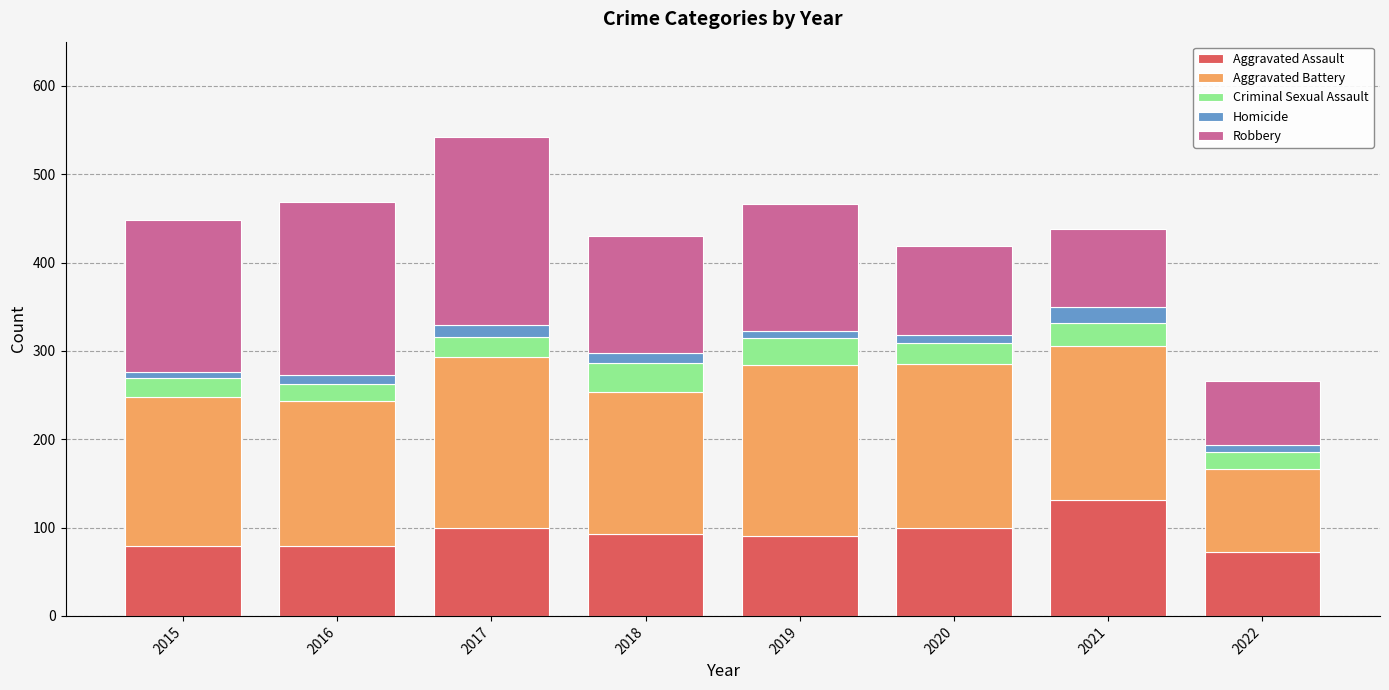

What is the maximum value for Aggravated Assault?

131